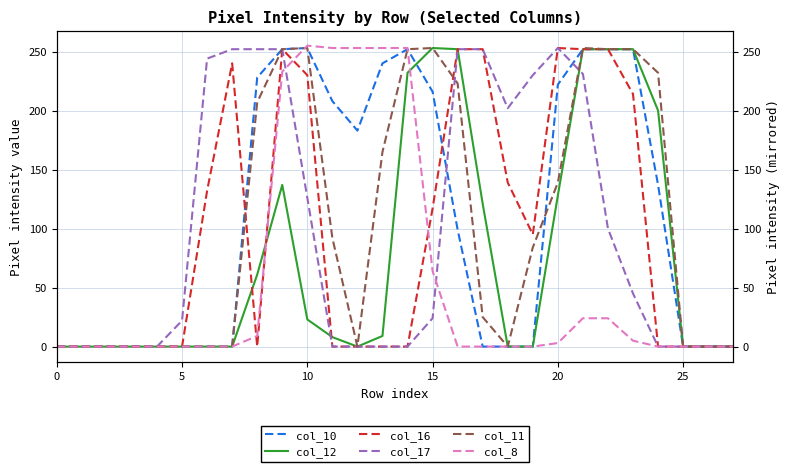

The value of col_12 at 9 is 137. True or false?

True